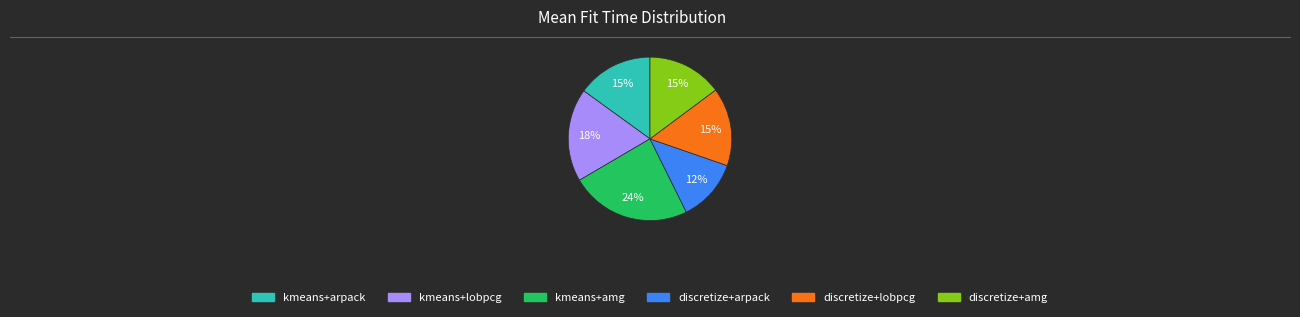

To the nearest percent, what is the difference between the largest and smallest slice percentages?

12%